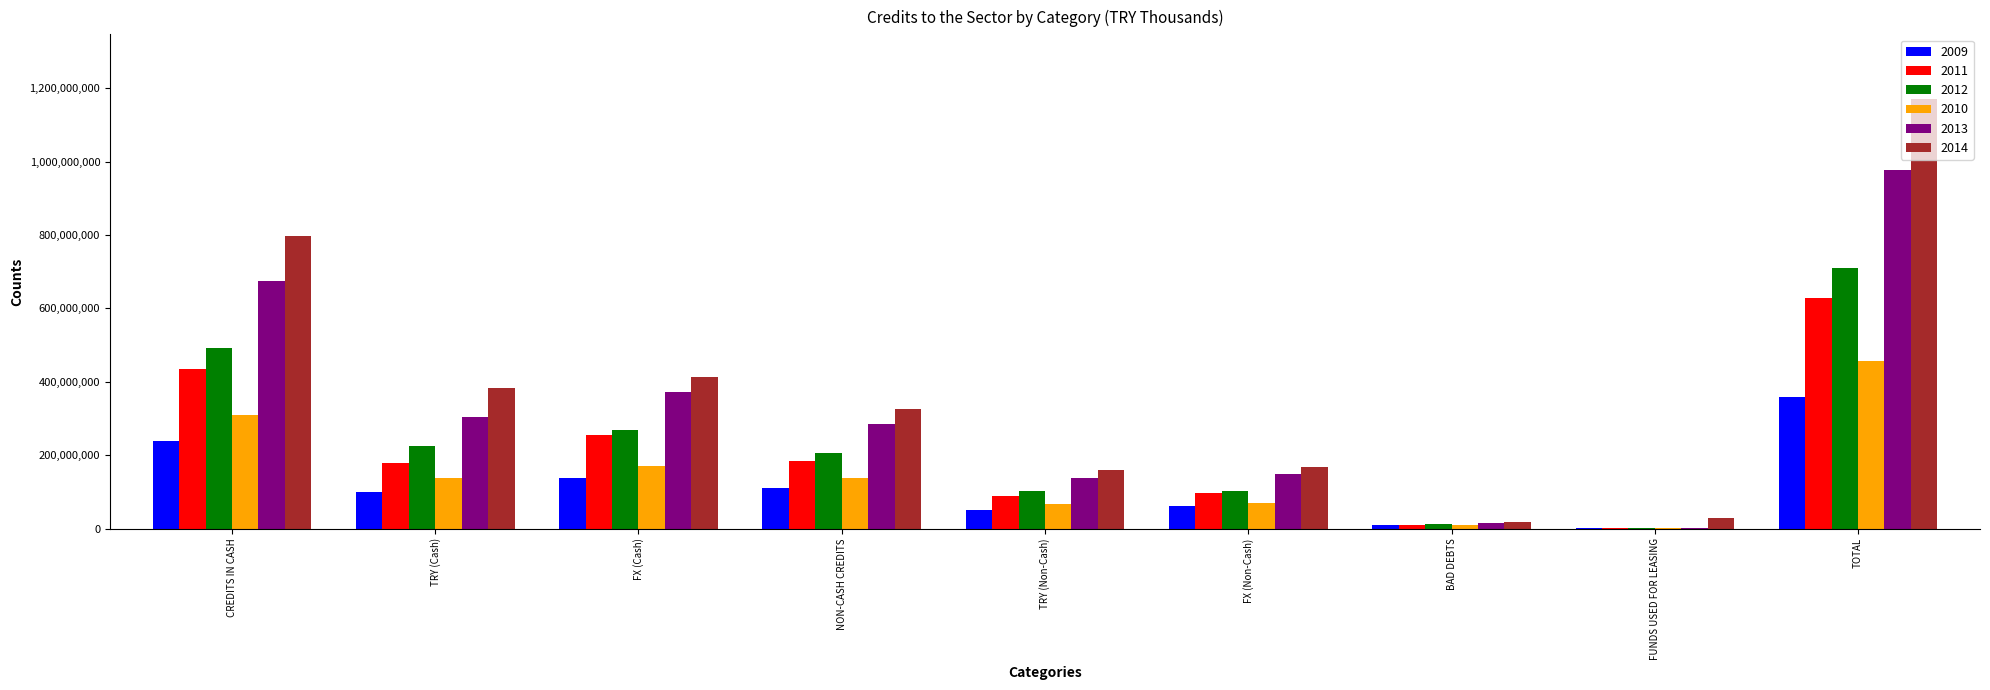

Between CREDITS IN CASH and FX (Cash), which series saw the biggest shift?

2014